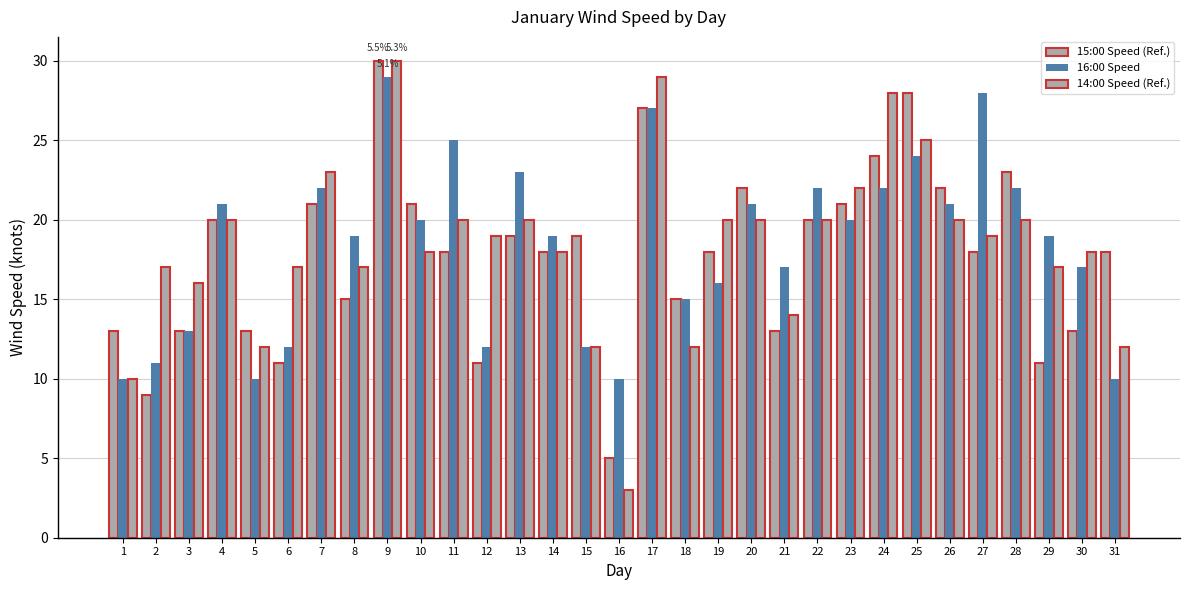

Does the chart contain stacked bars?

No